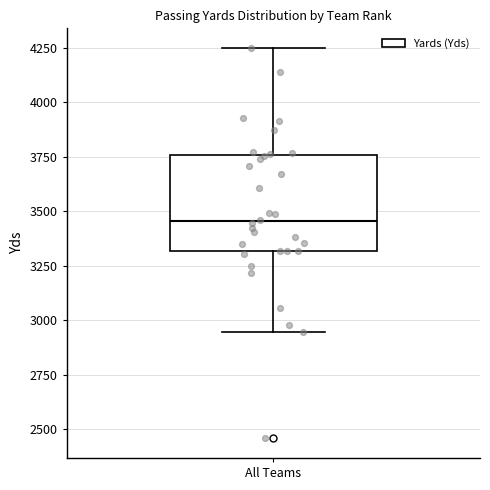

Read this box plot against the y-axis: the position of the median line, the range covered by the box, and the ends of both whiskers. The values are not printed on the chart, so give them approximately, as read against the axis.

median 3450, box 3300 to 3750, whiskers 2950 to 4250